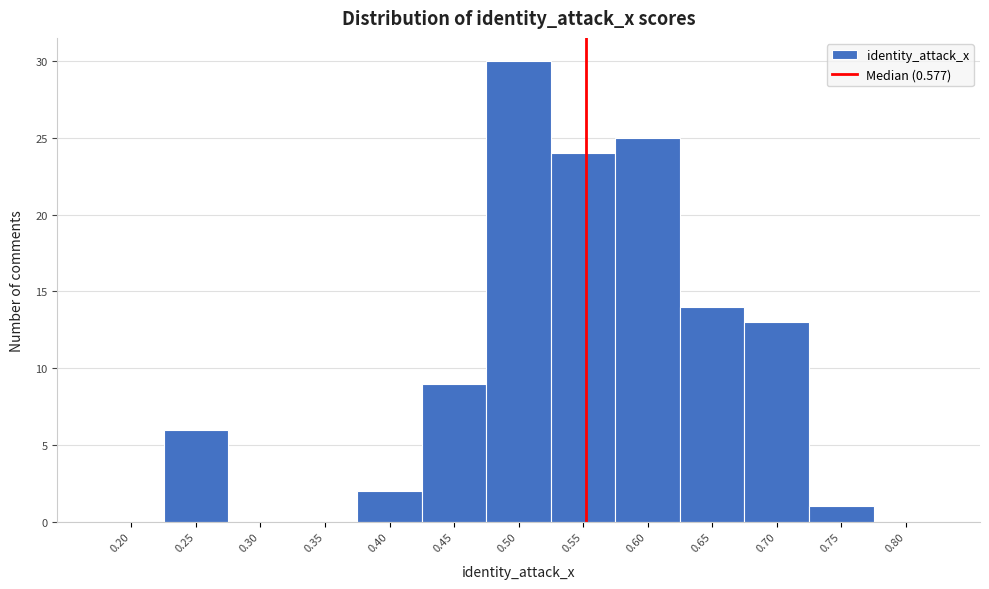

Reading right to left, list all the values displayed in this chart.

0.80=0	0.75=1	0.70=13	0.65=14	0.60=25	0.55=24	0.50=30	0.45=9	0.40=2	0.35=0	0.30=0	0.25=6	0.20=0